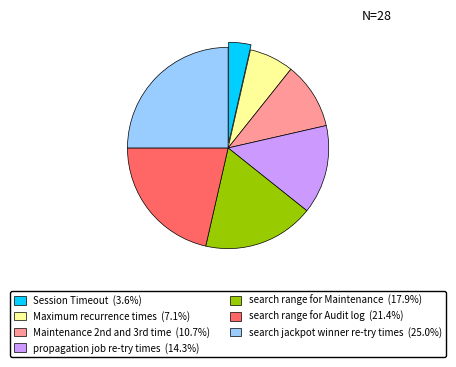

What is the largest slice in the pie chart?

search jackpot winner re-try times